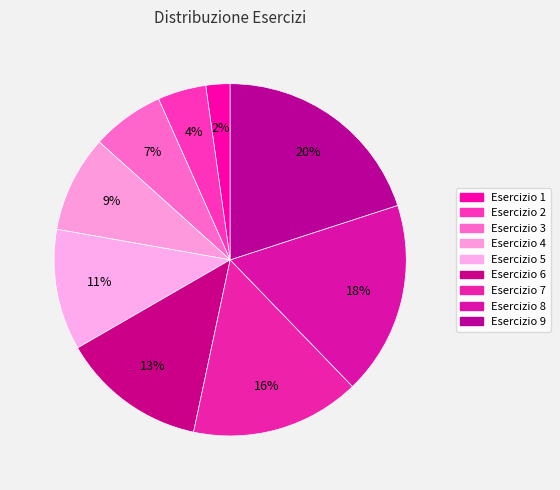

Which category has the biggest portion of the pie?

Esercizio 9